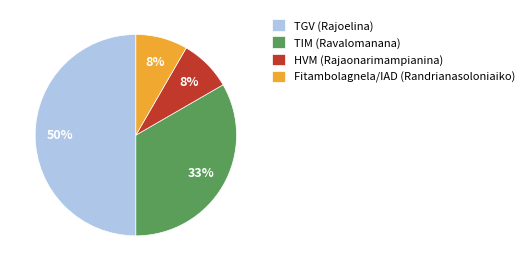

The HVM (Rajaonarimampianina) slice represents 18% of the pie. True or false?

False